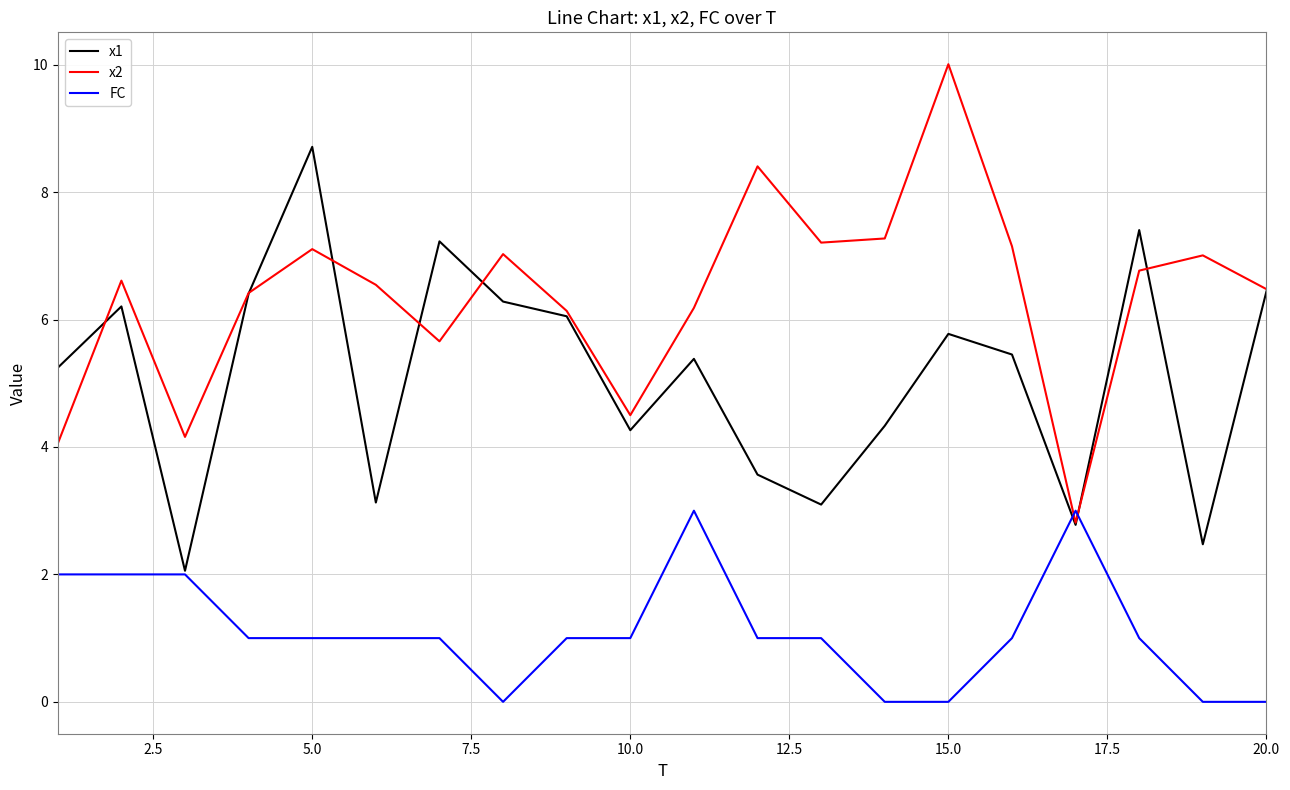

List the series in order of their overall mean, lowest first.

FC, x1, x2